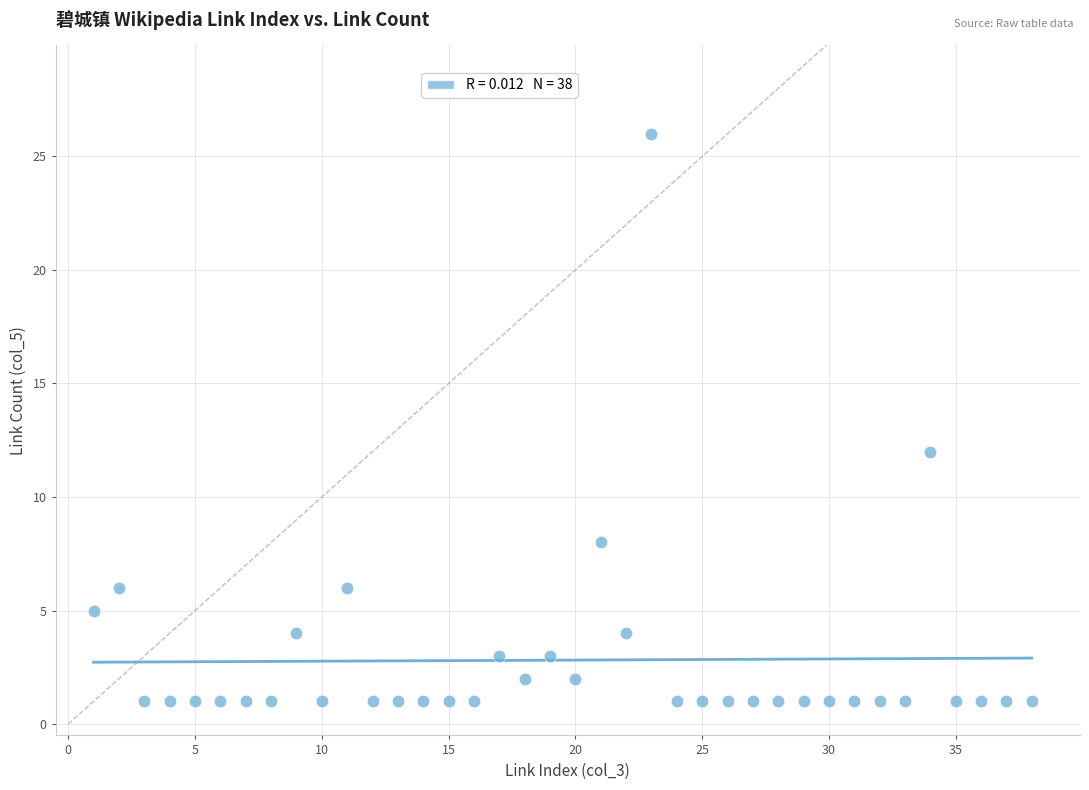

What is the range of X values (max minus min)?

37